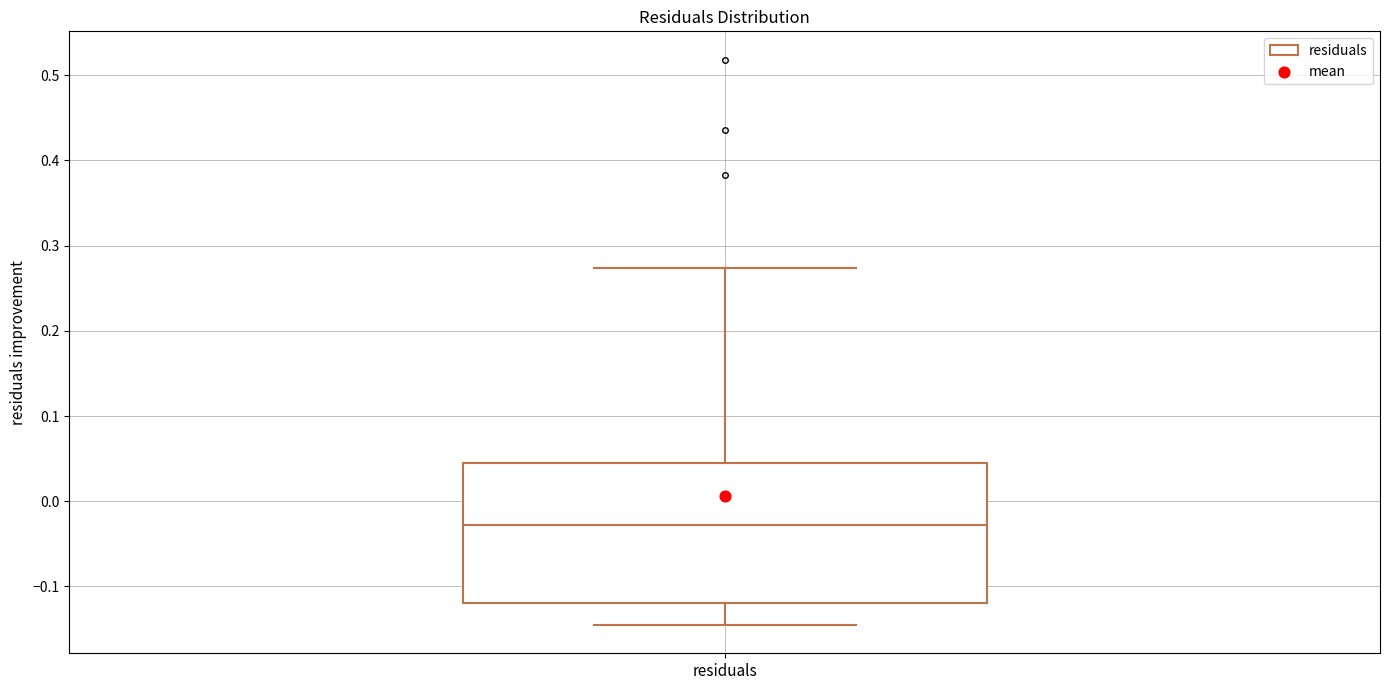

Where is the lower edge of the box for residuals on the y-axis? The values are not printed on the chart, so give them approximately, as read against the axis.

-0.12